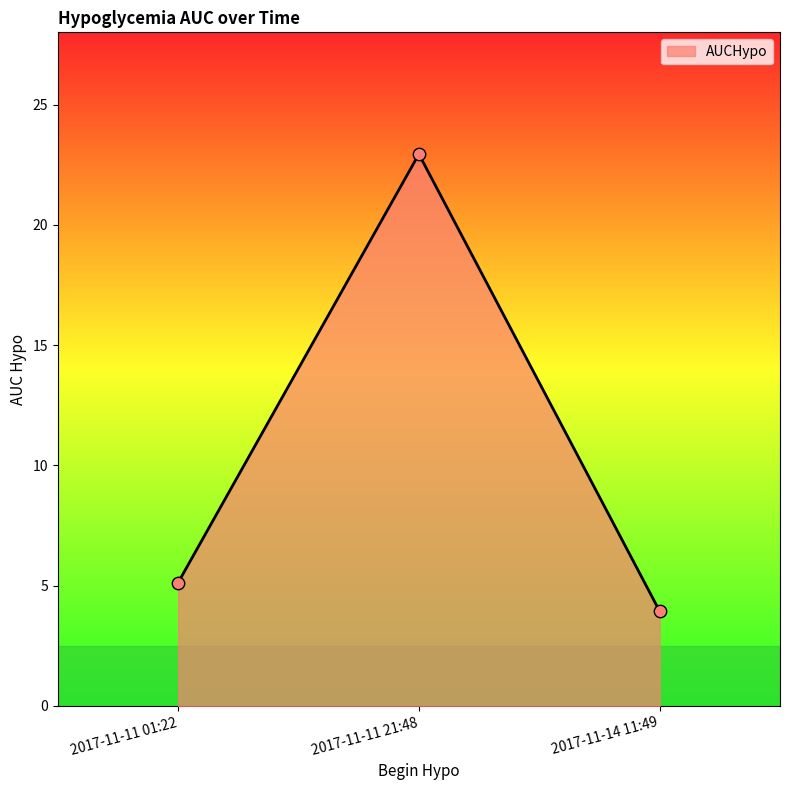

What is the ratio of the value at 2017-11-14 11:49 to the value at 2017-11-11 21:48?

0.2